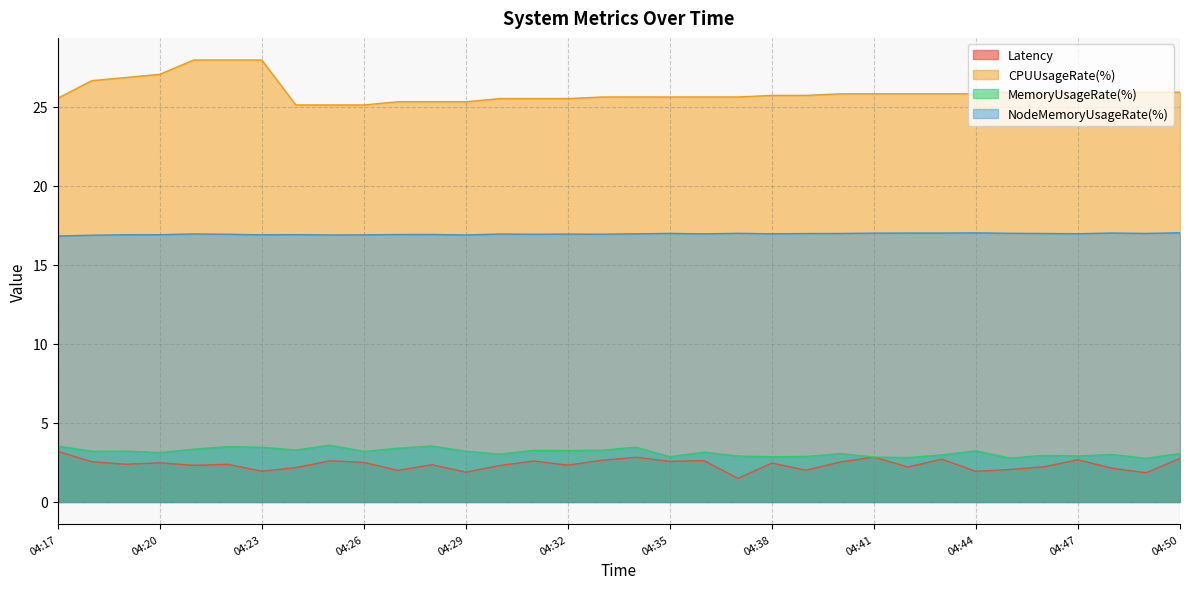

The value of MemoryUsageRate(%) at 04:23 is 3.5. True or false?

True